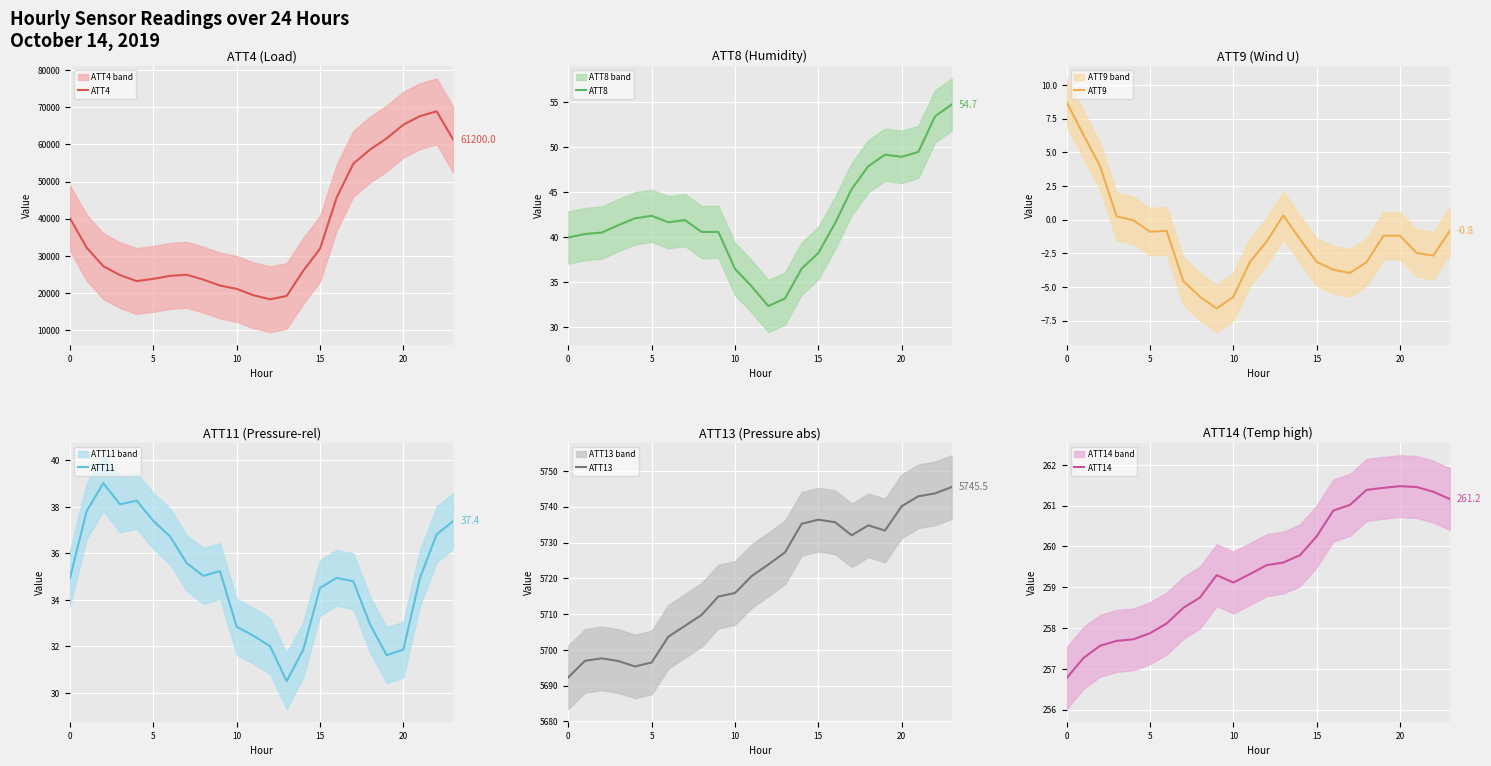

Is it true that ATT9 equals -0.9 at 5?

True